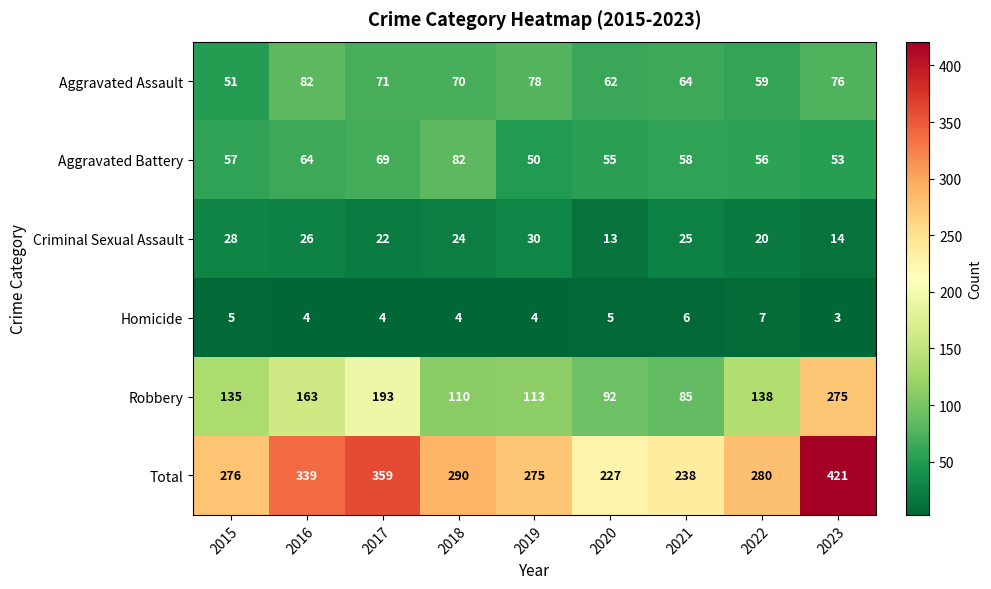

Which series has the largest total across all categories?

Total